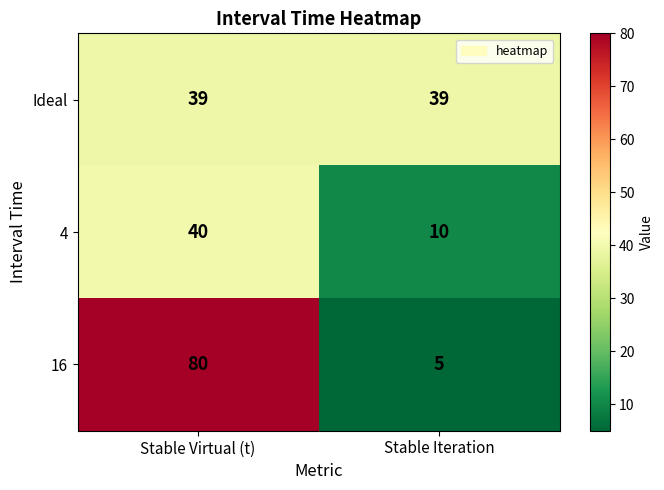

What is the sum of the 4 values at Stable Virtual (t) and Stable Iteration?

50